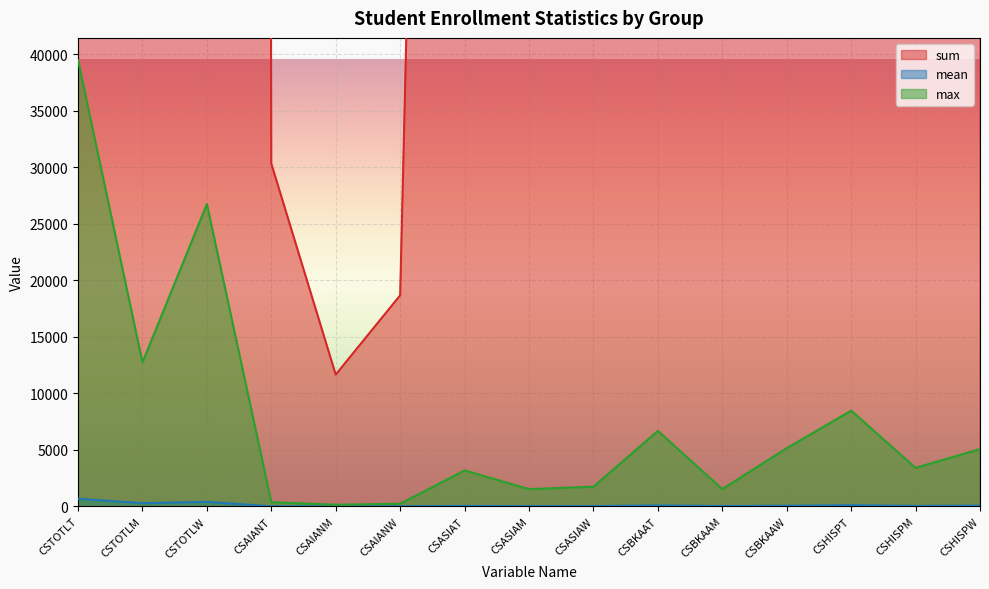

Where does the max series first go above 3406?

CSTOTLT